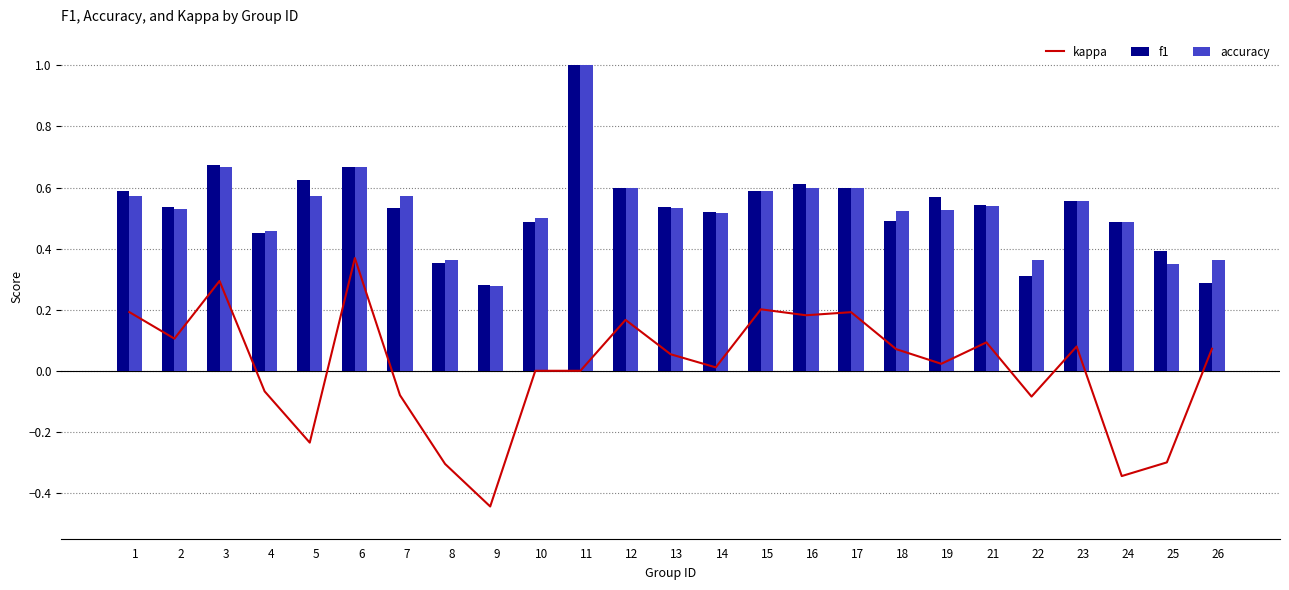

Does the chart contain any negative values?

Yes